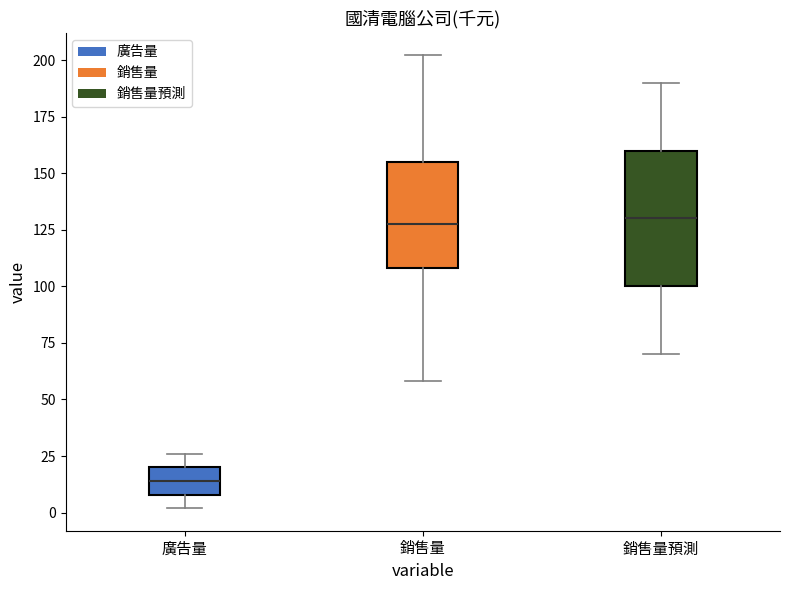

Where is the upper edge of the box for 銷售量預測 on the y-axis? The values are not printed on the chart, so give them approximately, as read against the axis.

160